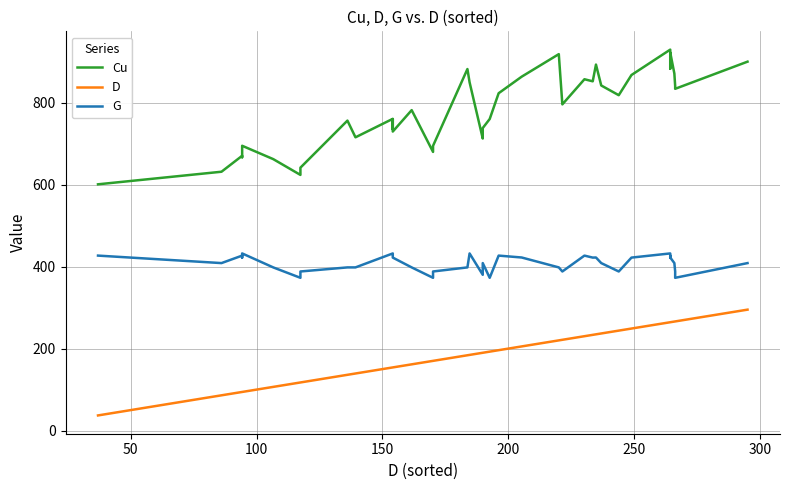

True or false: Cu and G intersect in this chart.

False